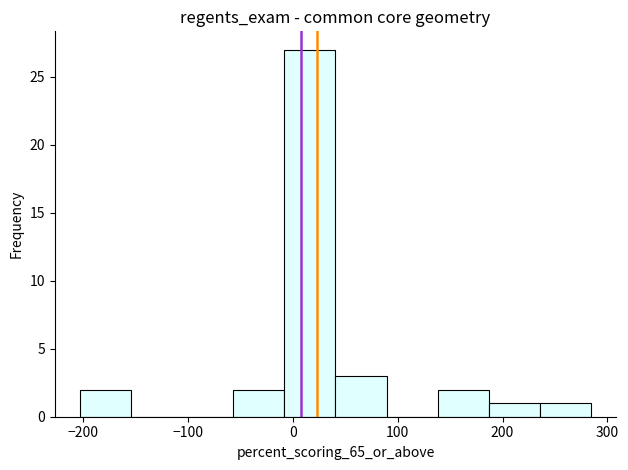

Reading left to right, transcribe this chart: for each bar, give the range it covers on the x-axis and its height. Neither the bar edges nor the heights are printed on the chart, so give them approximately, as read against the axes.

-200 to -150: 2
-150 to -110: 0
-110 to -60: 0
-60 to -10: 2
-10 to 40: 27
40 to 90: 3
90 to 140: 0
140 to 190: 2
190 to 240: 1
240 to 280: 1